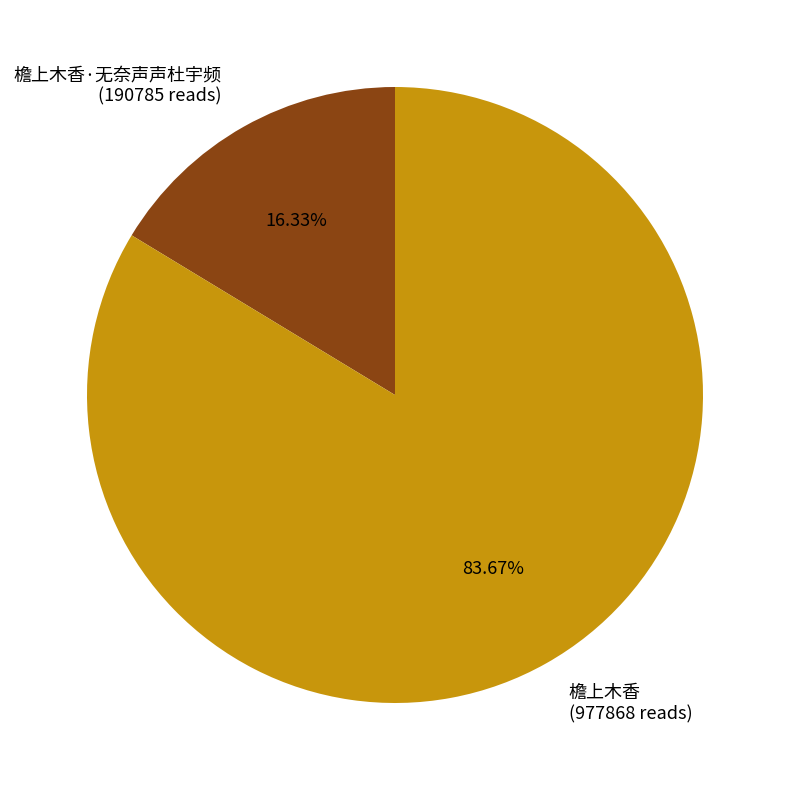

To the nearest percent, what is the difference between the largest and smallest slice percentages?

67%